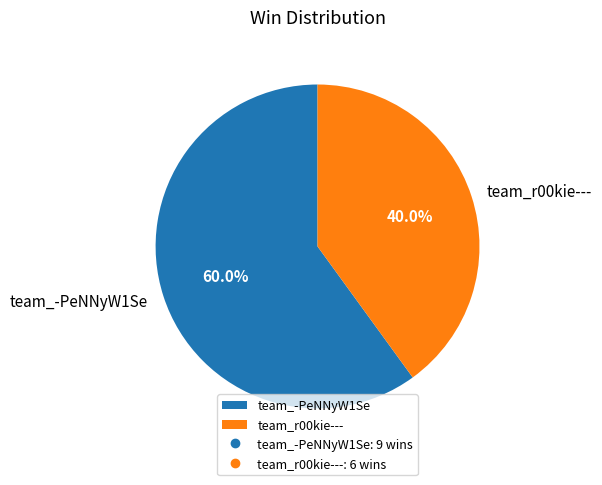

To the nearest percent, what percentage of the pie is team_r00kie---?

40%